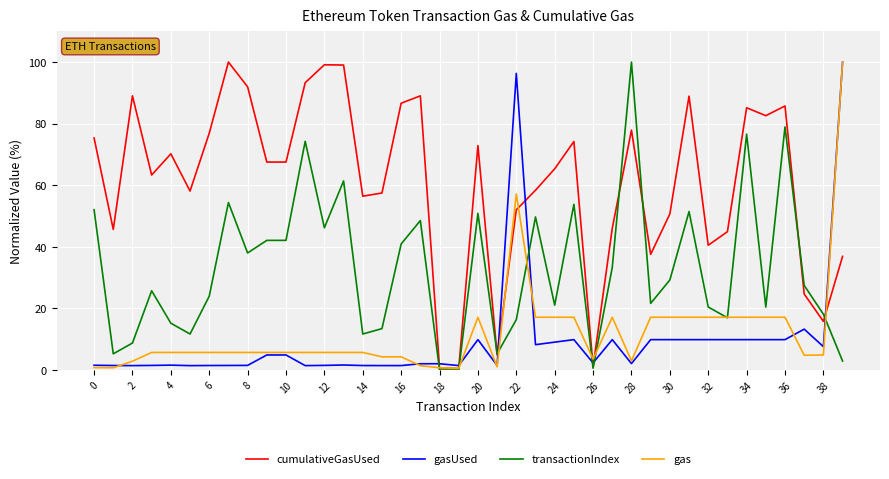

Which series has the largest total across all categories?

cumulativeGasUsed